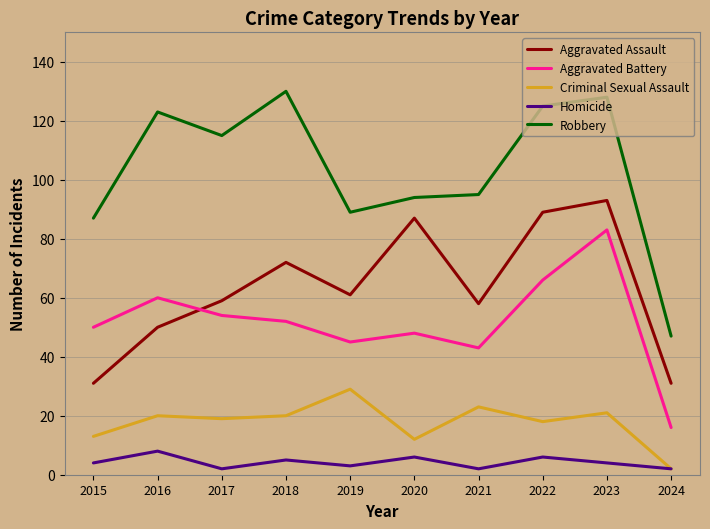

True or false: Criminal Sexual Assault has a value of 6 at 2017.

False